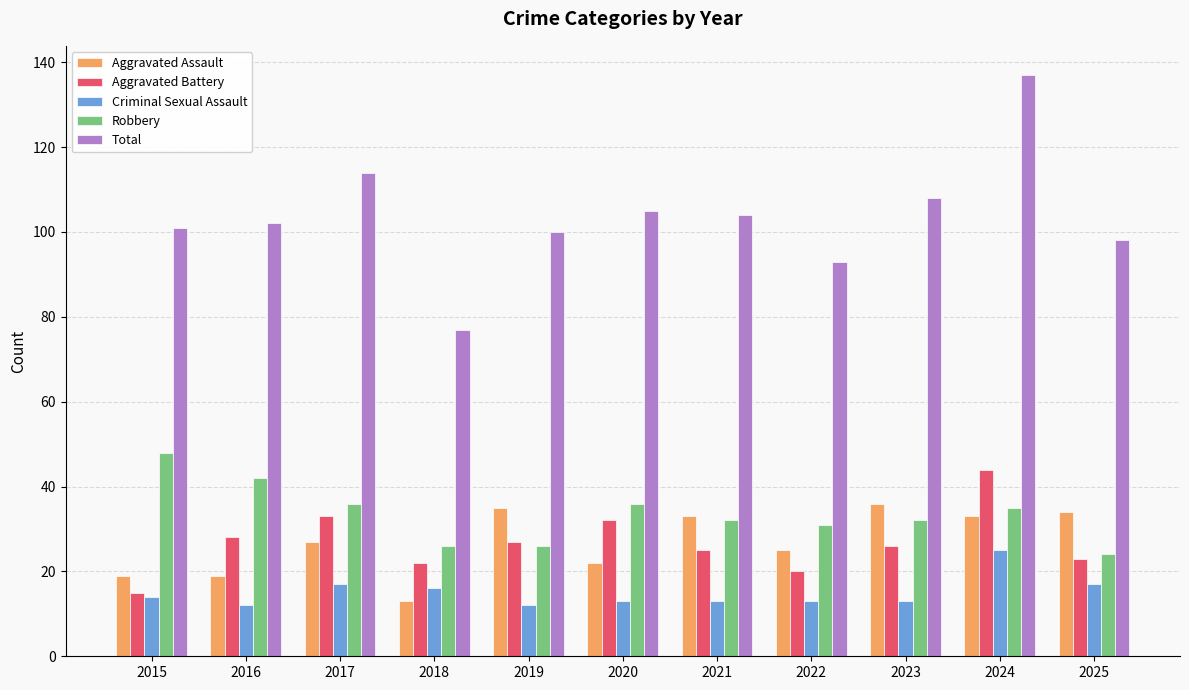

At 2016, list the series in order from largest to smallest.

Total, Robbery, Aggravated Battery, Aggravated Assault, Criminal Sexual Assault